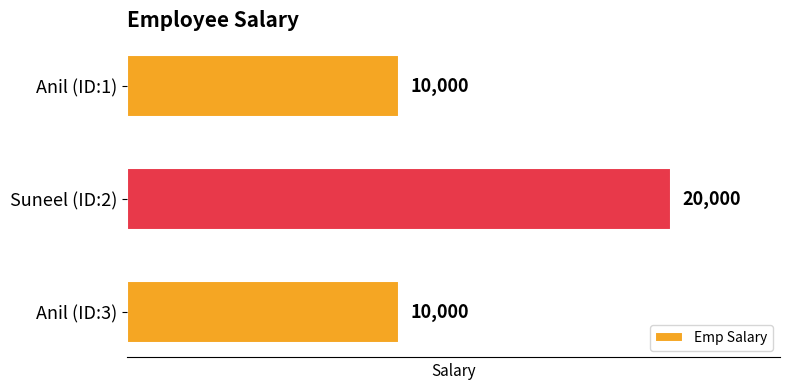

How many bars are there in total?

3